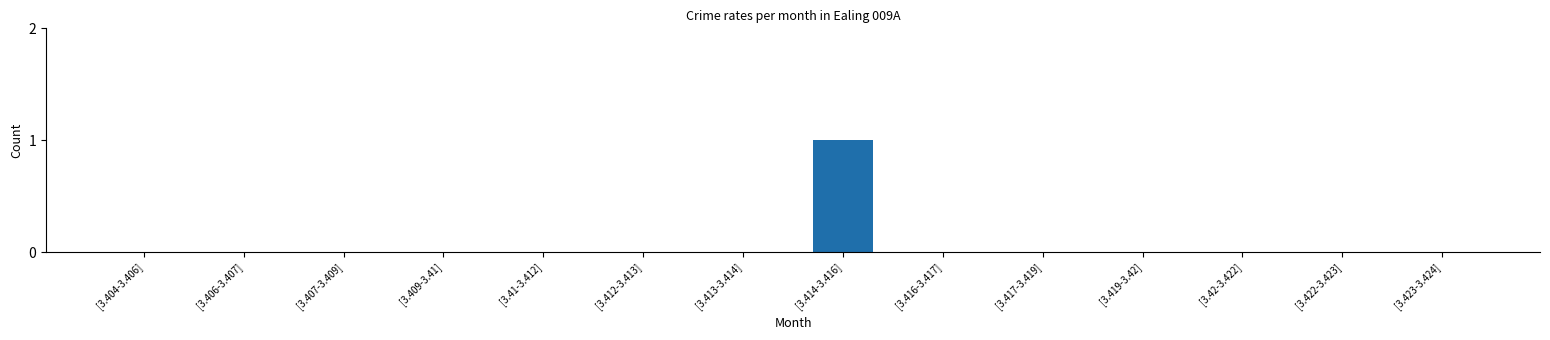

Does the chart contain stacked bars?

No